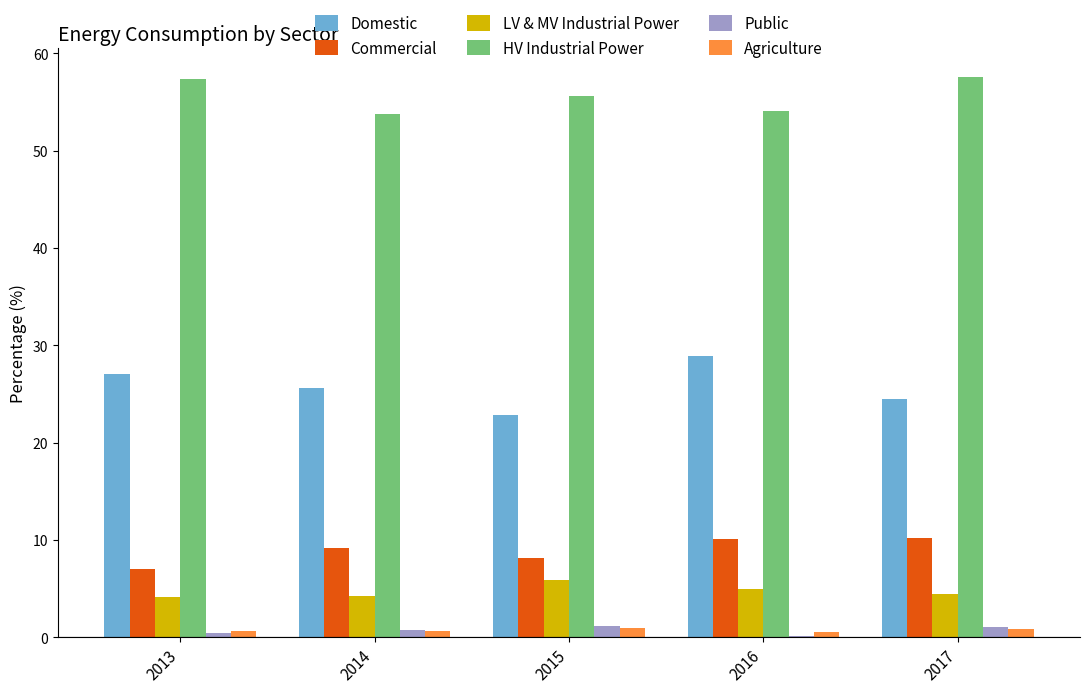

Does the chart contain stacked bars?

No